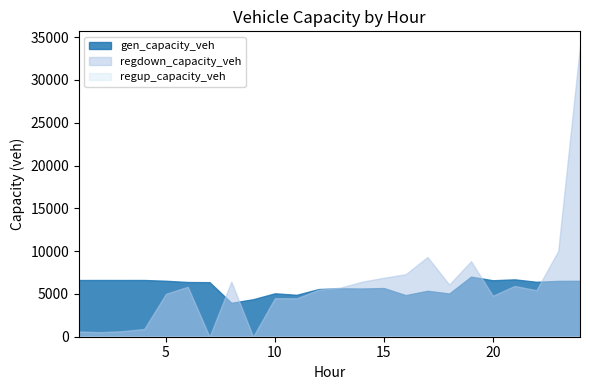

At which label does regdown_capacity_veh reach its peak?

24